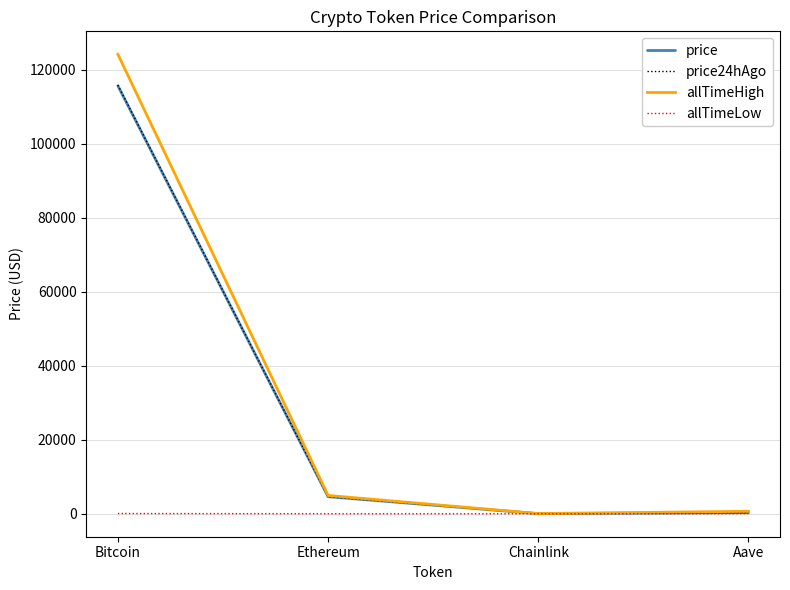

What is the total value across all series at Aave?

1309.0